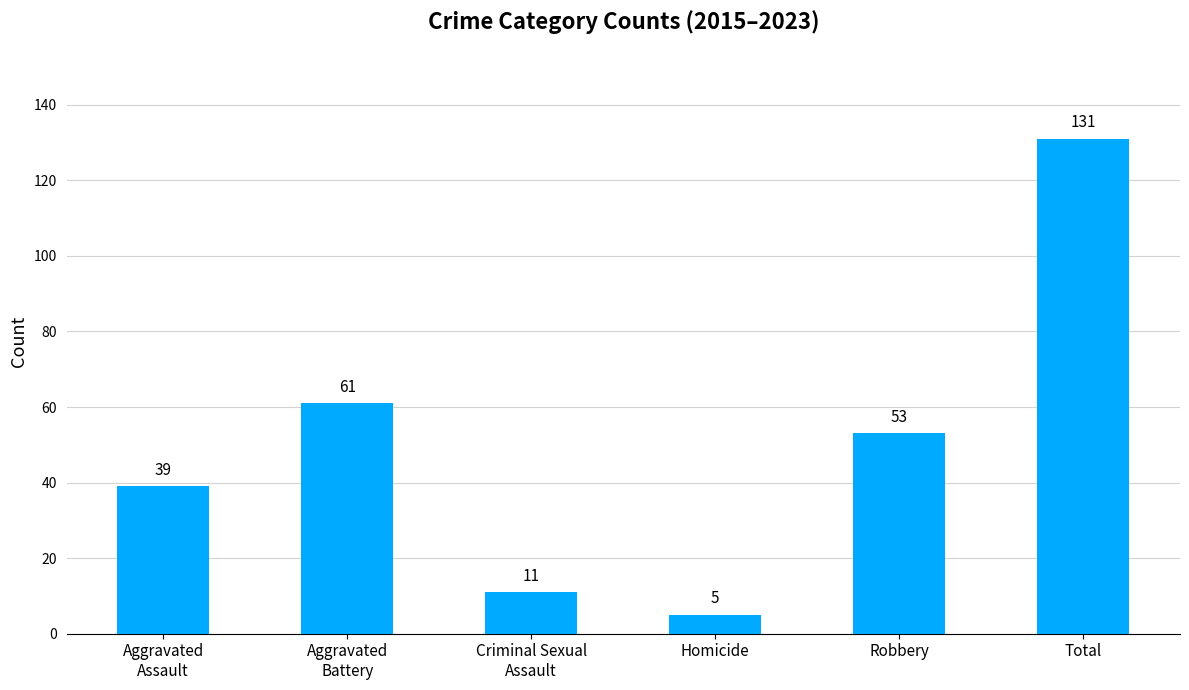

Reading left to right, what are all the values shown in this chart?

Aggravated
Assault=39	Aggravated
Battery=61	Criminal Sexual
Assault=11	Homicide=5	Robbery=53	Total=131